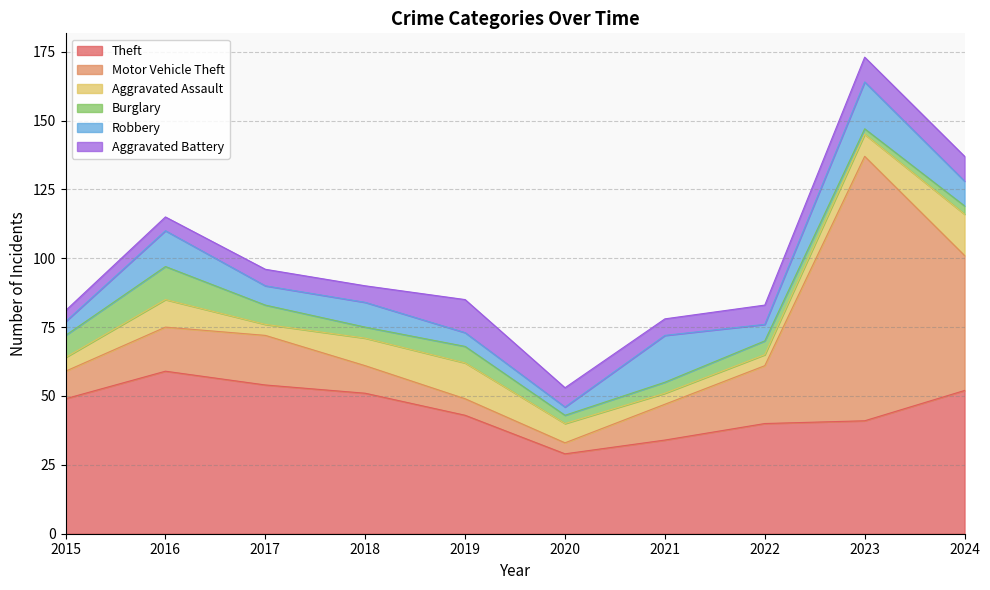

Reading right to left, extract all data points from this chart.

Theft: 2024=52	2023=41	2022=40	2021=34	2020=29	2019=43	2018=51	2017=54	2016=59	2015=49
Motor Vehicle Theft: 2024=49	2023=96	2022=21	2021=13	2020=4	2019=6	2018=10	2017=18	2016=16	2015=10
Aggravated Assault: 2024=15	2023=8	2022=4	2021=4	2020=7	2019=13	2018=10	2017=4	2016=10	2015=5
Burglary: 2024=3	2023=2	2022=5	2021=4	2020=3	2019=6	2018=4	2017=7	2016=12	2015=8
Robbery: 2024=9	2023=17	2022=6	2021=17	2020=3	2019=5	2018=9	2017=7	2016=13	2015=5
Aggravated Battery: 2024=9	2023=9	2022=7	2021=6	2020=7	2019=12	2018=6	2017=6	2016=5	2015=4